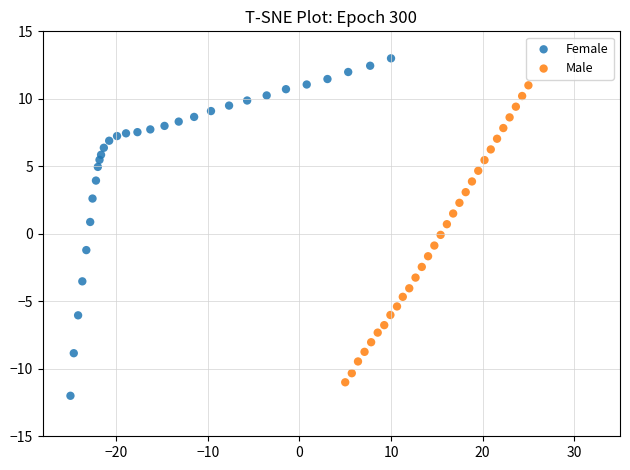

Which series has the widest spread of Y values?

Female